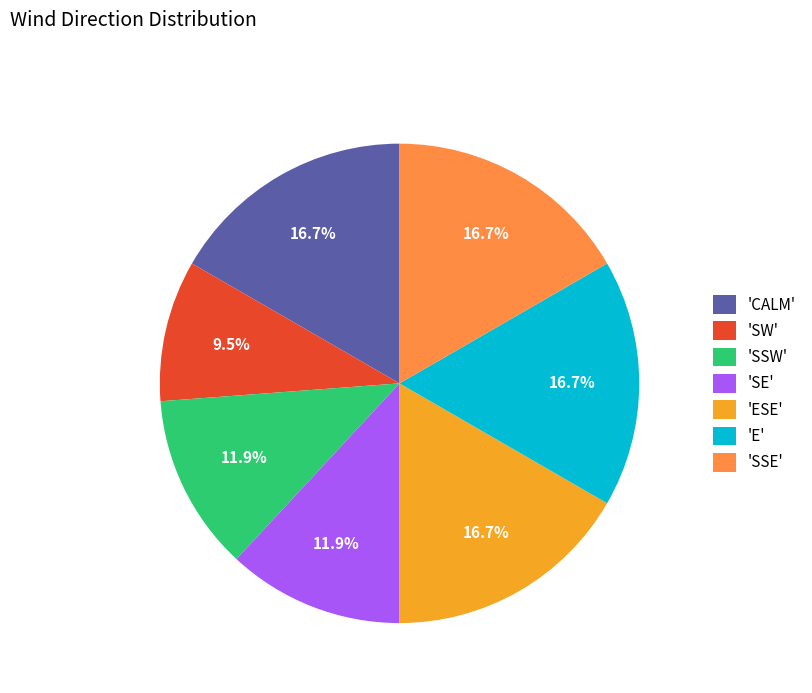

What is the ratio of the value at 'SSE' to the value at 'SSW'?

1.4